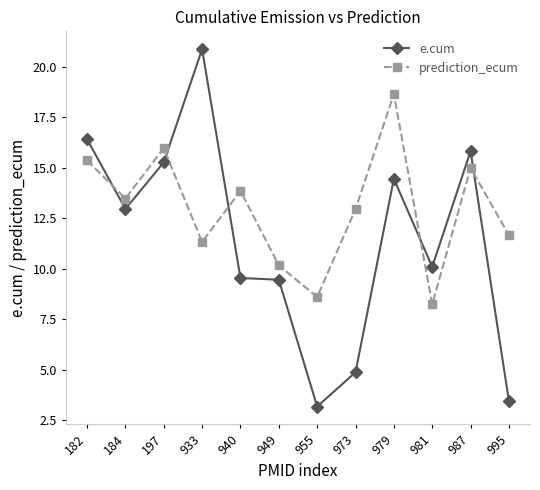

Reading left to right, transcribe all the data shown in this chart.

e.cum: 182=16.4	184=13.0	197=15.3	933=20.9	940=9.5	949=9.5	955=3.2	973=4.9	979=14.5	981=10.1	987=15.8	995=3.5
prediction_ecum: 182=15.4	184=13.5	197=16.0	933=11.3	940=13.9	949=10.2	955=8.6	973=13.0	979=18.6	981=8.2	987=15.0	995=11.7